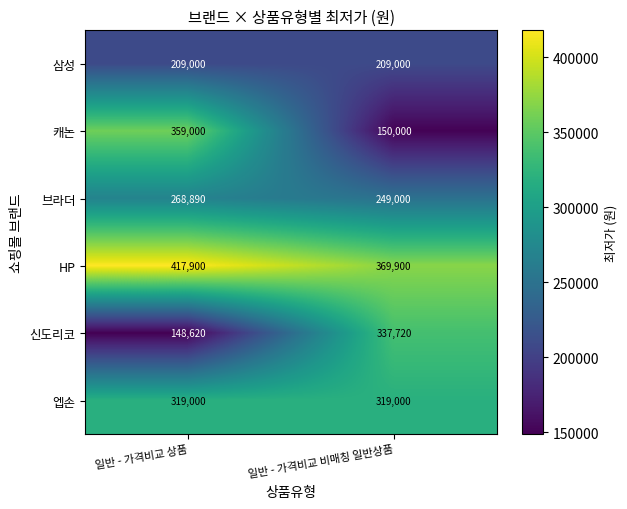

Read the 캐논 value at 일반 - 가격비교 비매칭 일반상품, to the nearest 100.

150000